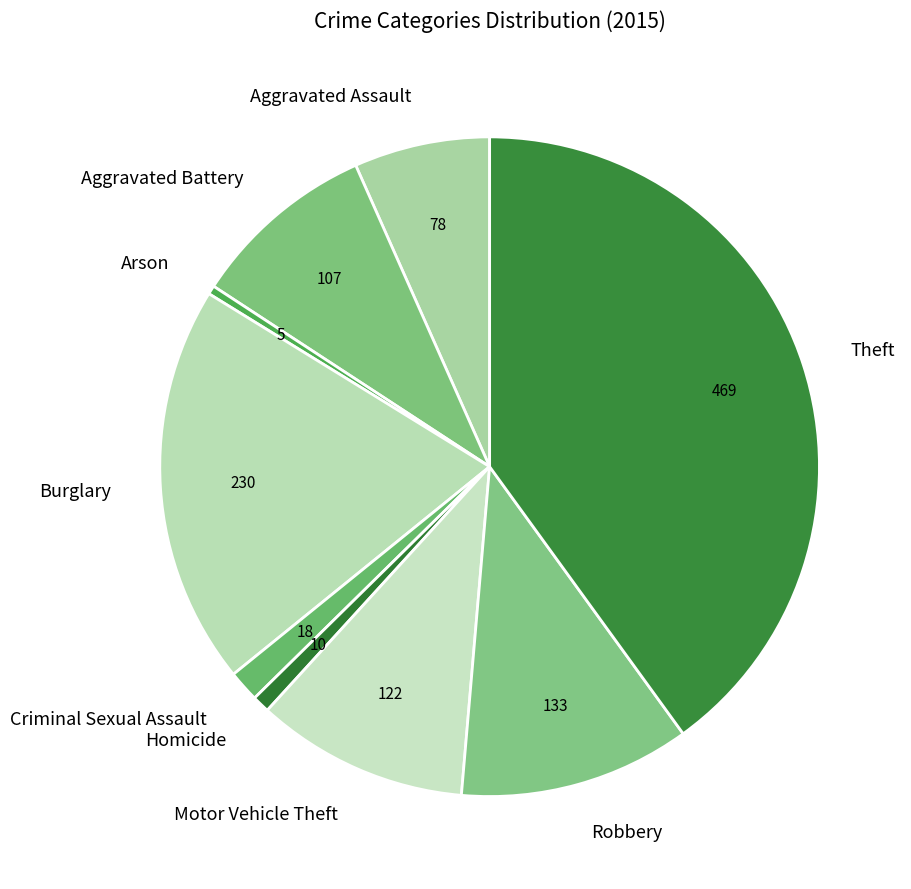

How many segments does this pie chart have?

9